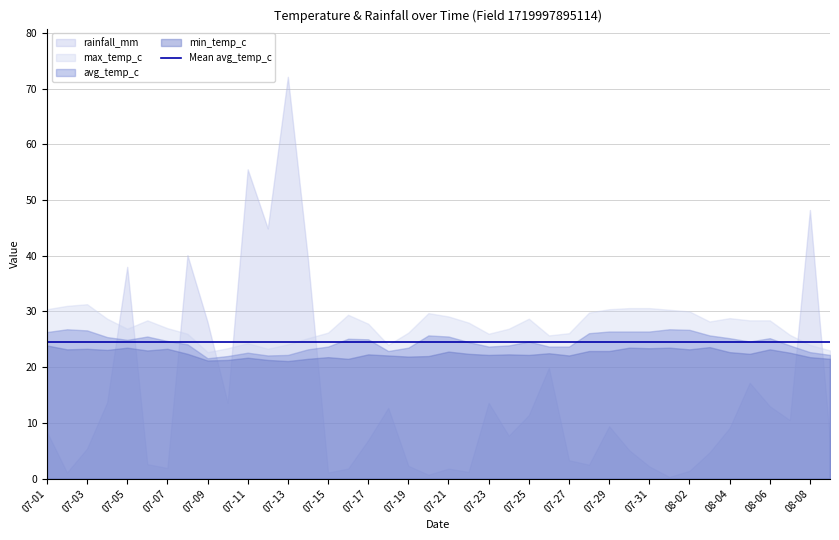

Between 2022-07-15 and 2022-07-05, which is larger?

2022-07-05